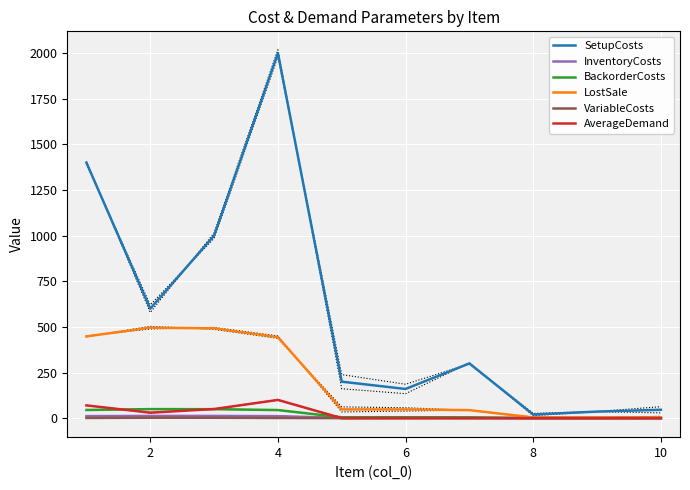

At how many categories does at least one series exceed 132?

7